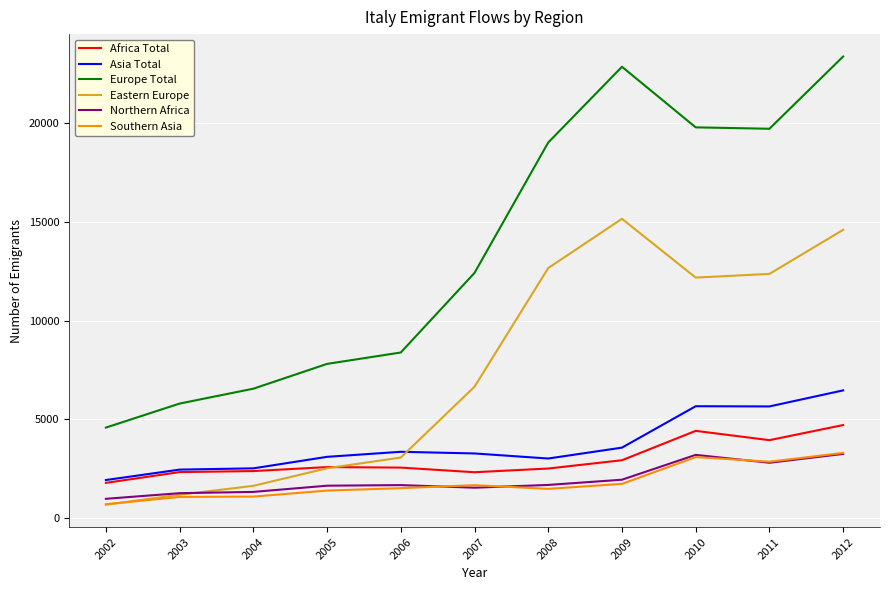

The Southern Asia series shows 544 at 2008. True or false?

False